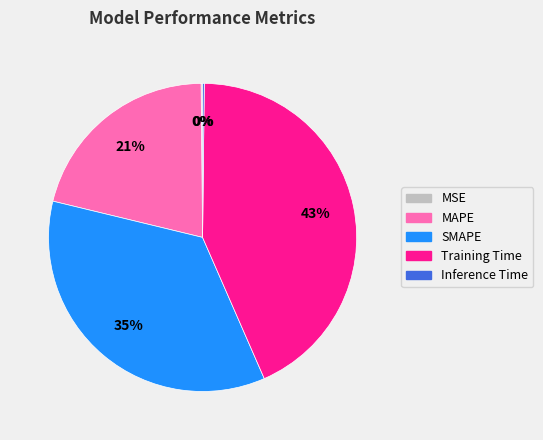

Is the sum of MAPE and SMAPE greater than half?

Yes